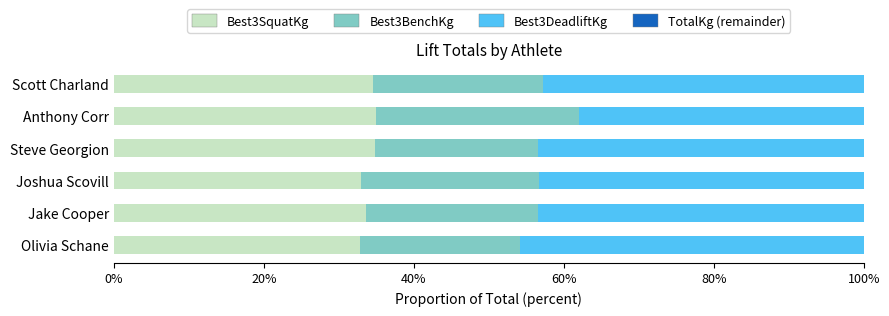

Count the number of categories in the chart.

6